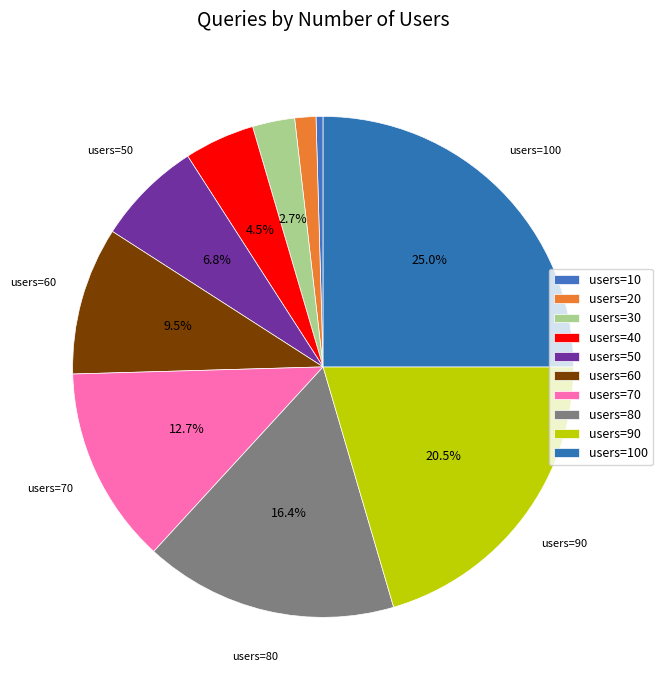

How many segments does this pie chart have?

10